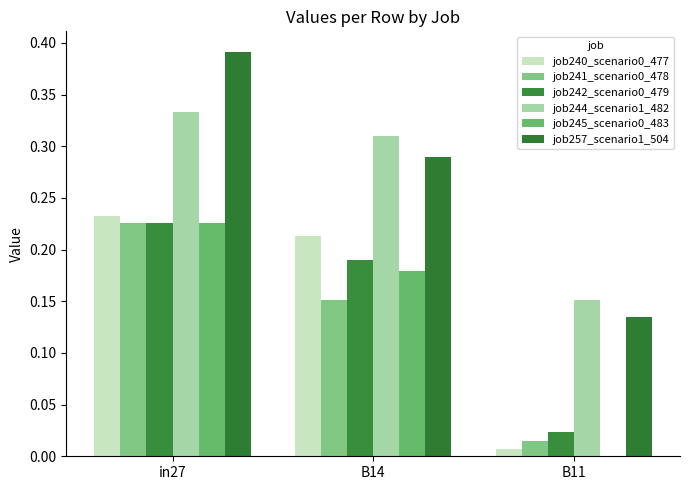

What is the label of the 3rd bar from the right?

in27